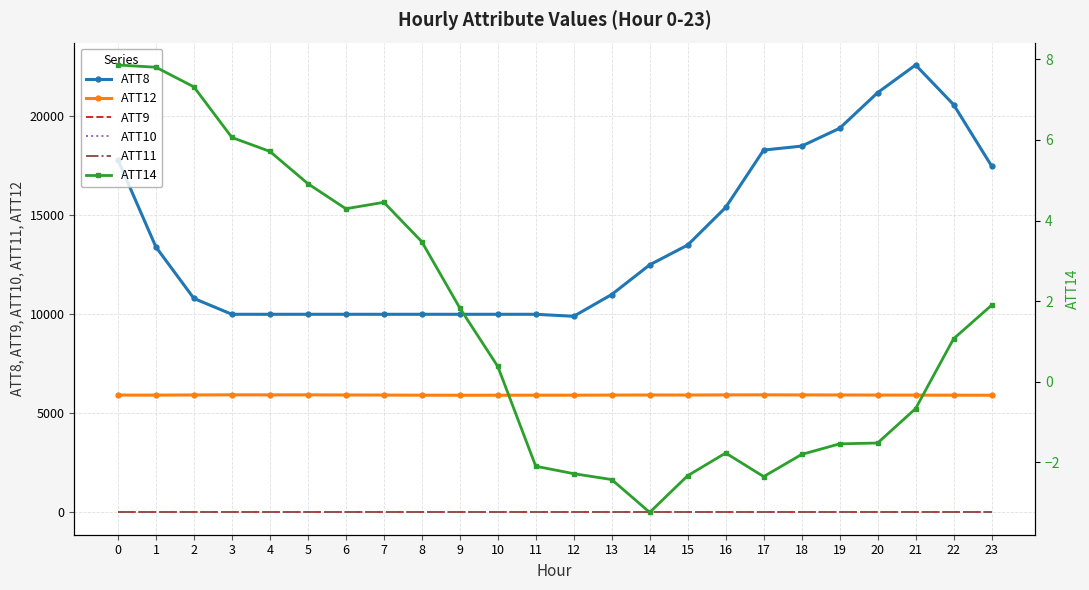

The ATT12 series shows 5922.6 at 2. True or false?

True